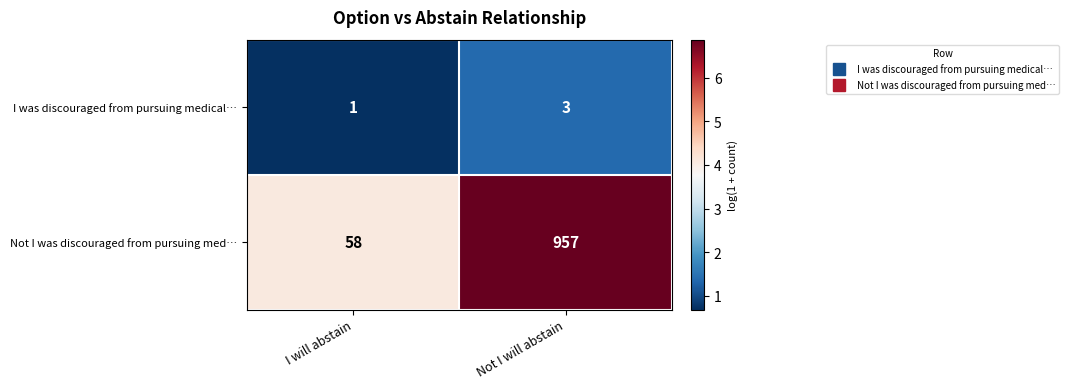

The value of Not I was discouraged from pursuing med… at I will abstain is 58. True or false?

True